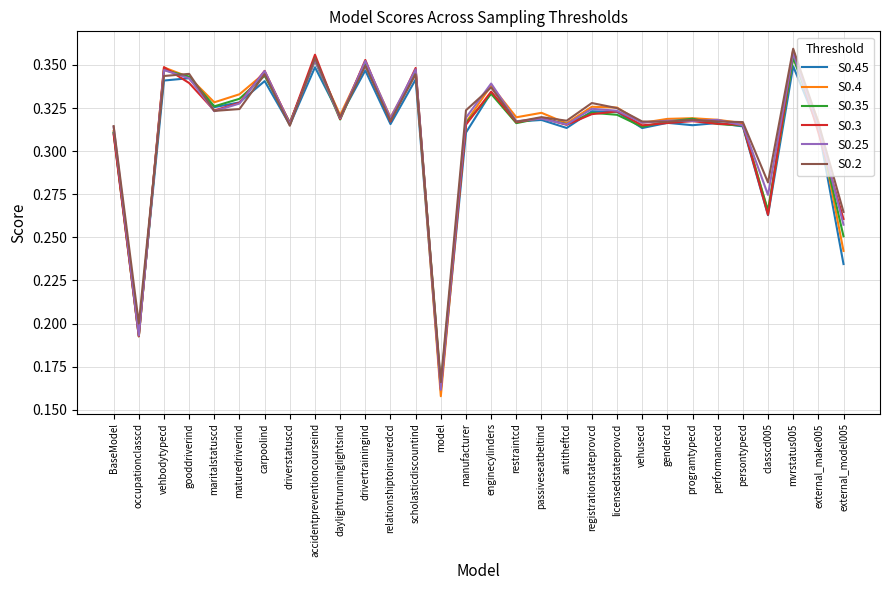

The value of S0.45 at relationshiptoinsuredcd is 0.5. True or false?

False